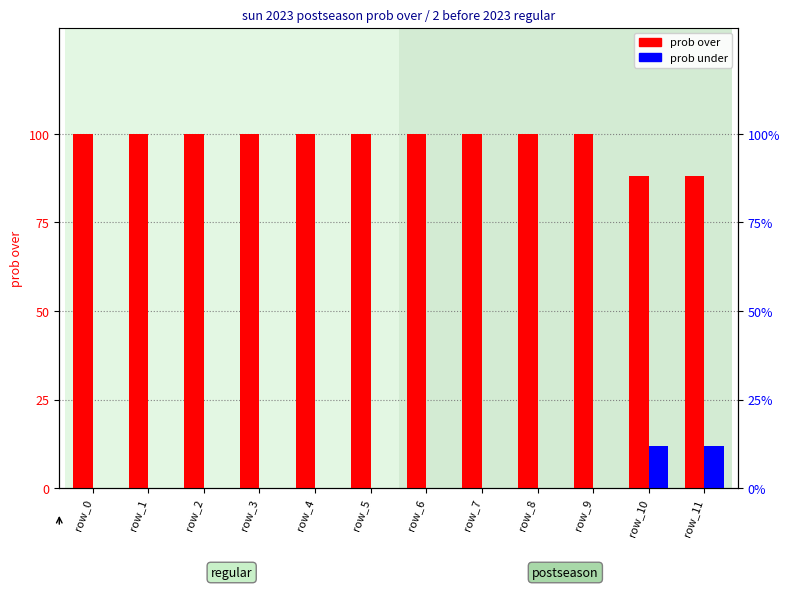

At row_0, list the series in order from largest to smallest.

prob over, prob under